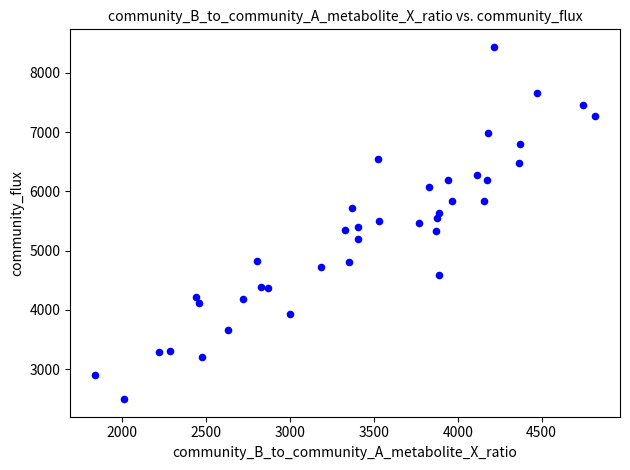

What is the range of X values (max minus min)?

2977